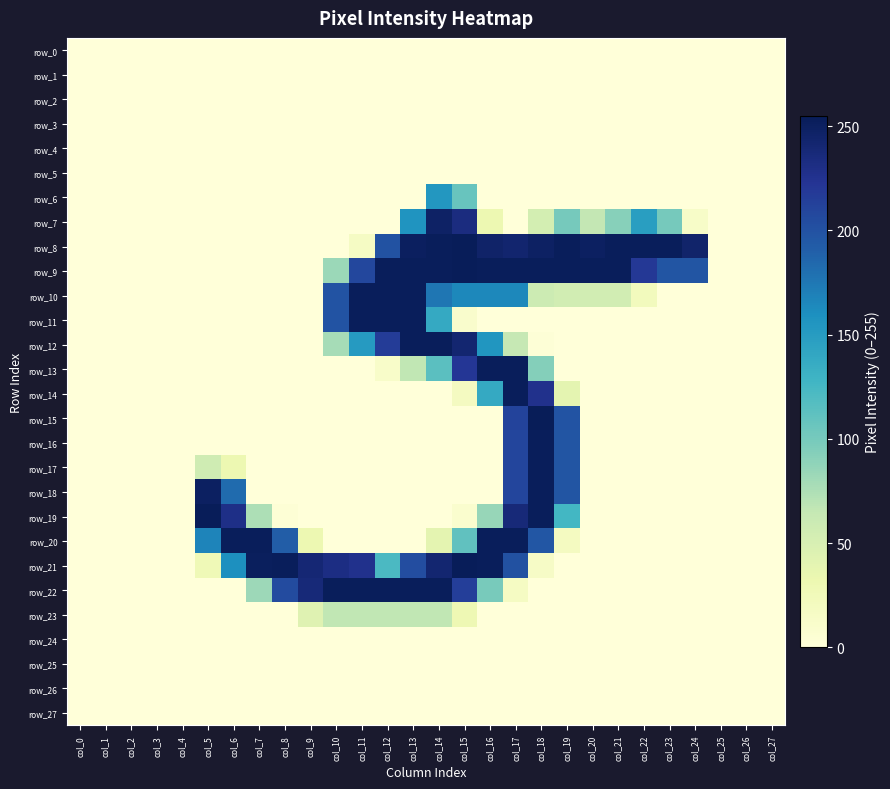

Which series has the widest spread of values?

row_15